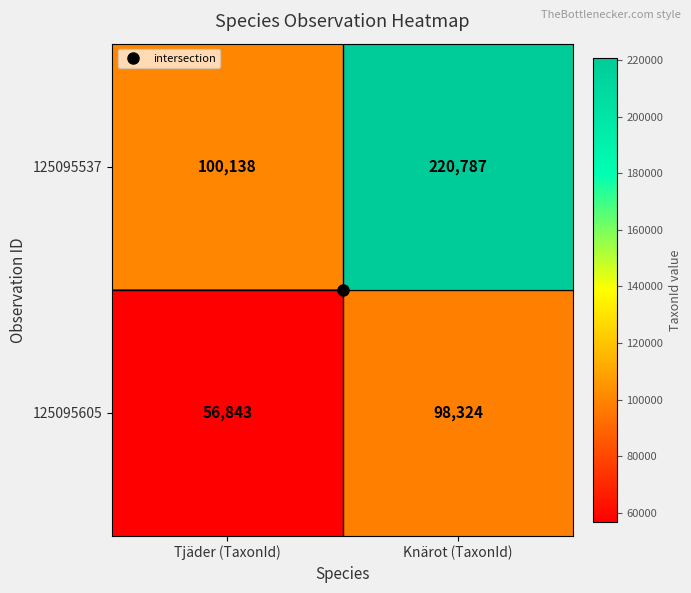

The value of 125095537 at Tjäder (TaxonId) is 100138. True or false?

True